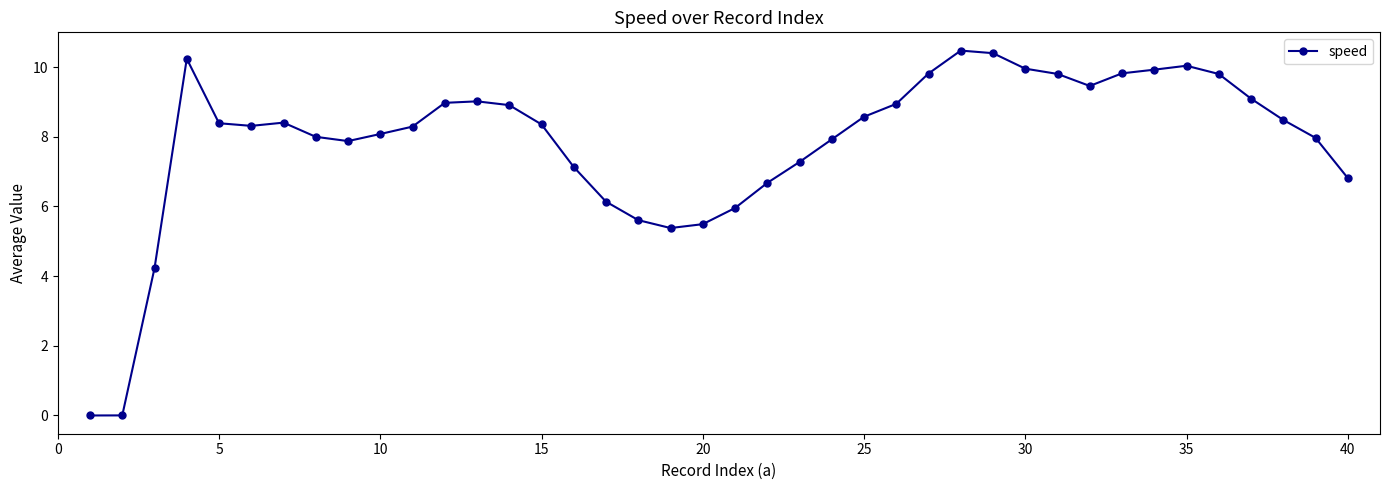

How many lines are shown in the chart?

1